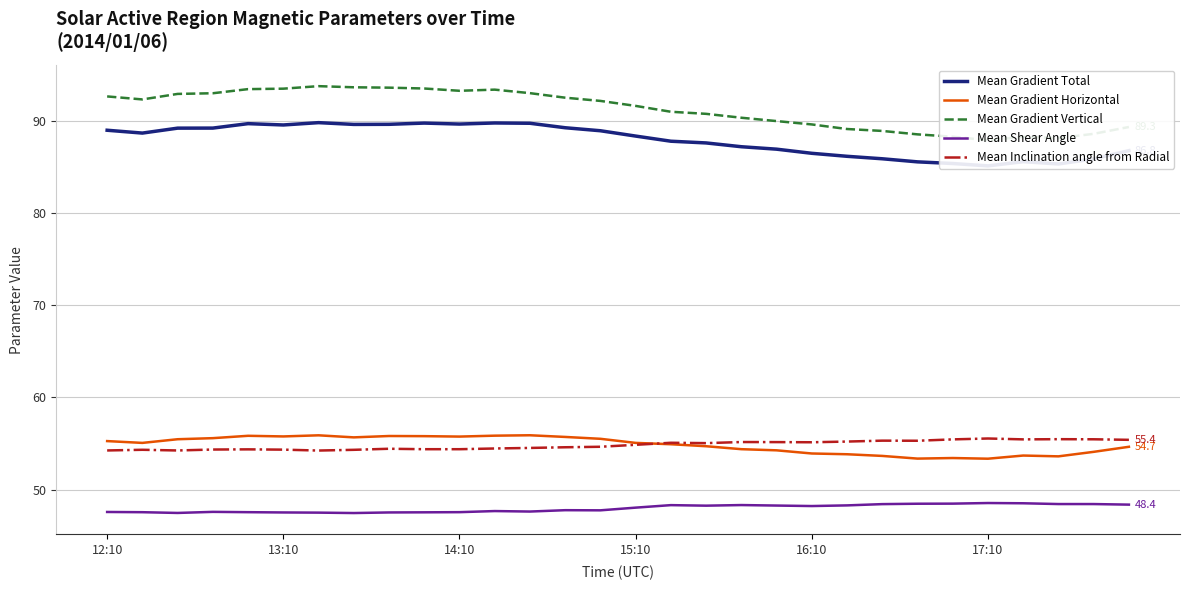

True or false: Mean Gradient Total has a value of 137.0 at 18.

False